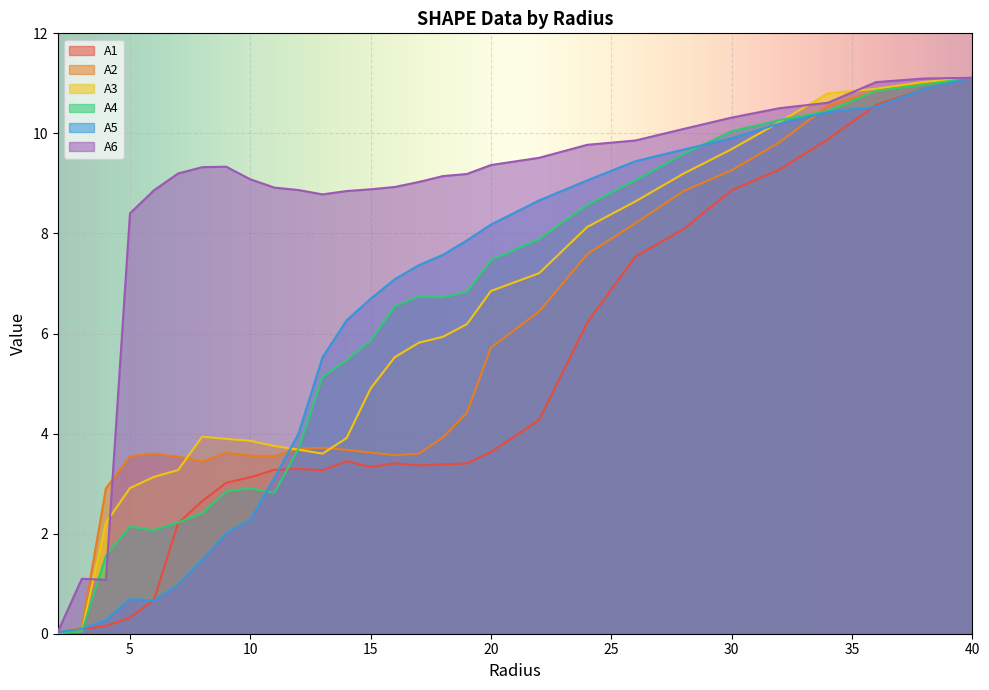

The A5 series shows 0.1 at 3.0. True or false?

True